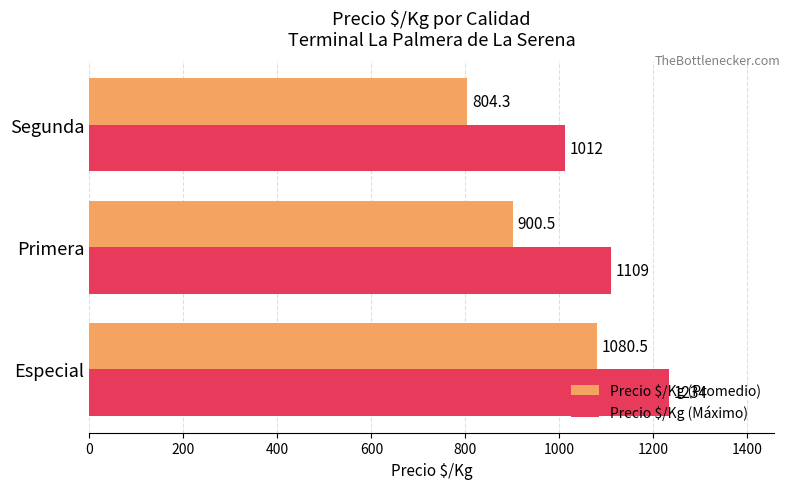

List the series in order of their peak value, highest first.

Precio $/Kg (Máximo), Precio $/Kg (Promedio)